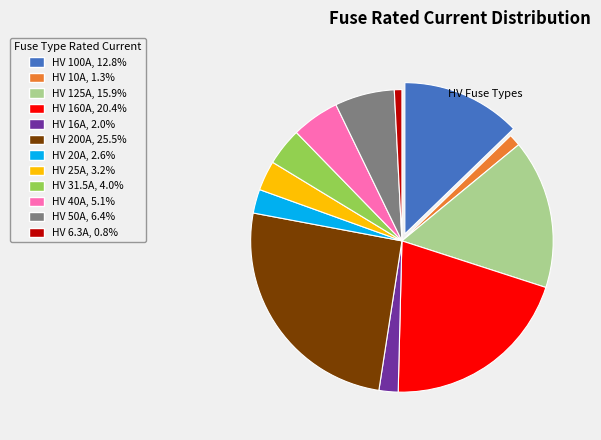

Which has a higher value, HV 31.5A or HV 6.3A?

HV 31.5A